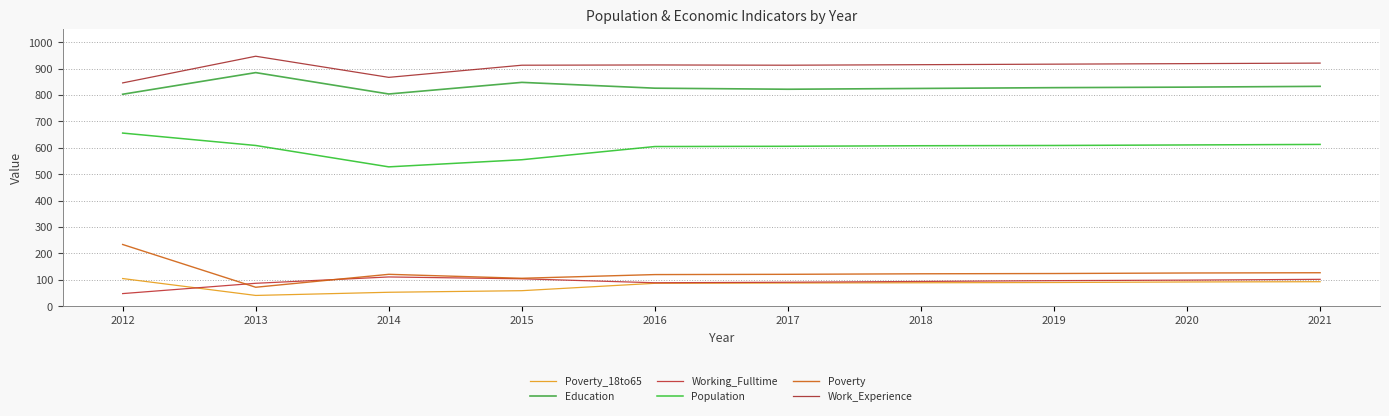

Where is the first local minimum for Education?

2014